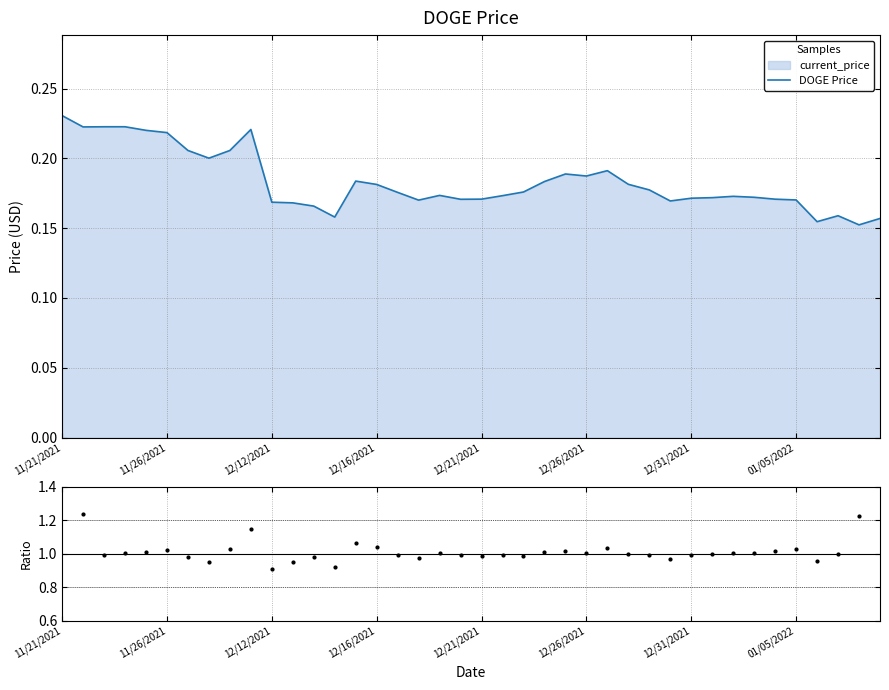

Is it true that DOGE Price equals 0.0 at 12/21/2021?

False